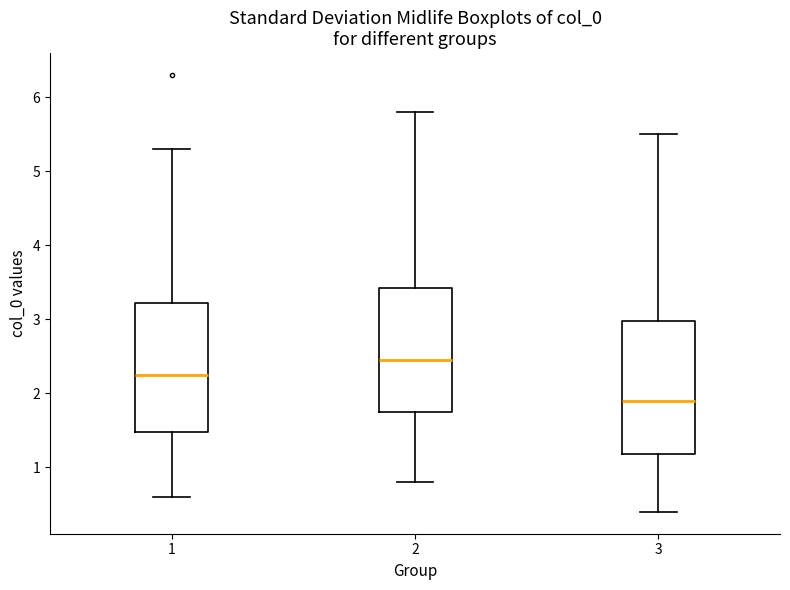

Reading left to right, transcribe this box plot: for each box, give where its median line is, the range the box spans, and where its two whiskers end, as read against the y-axis. The values are not printed on the chart, so give them approximately, as read against the axis.

1: median 2.3, box 1.5 to 3.2, whiskers 0.6 to 5.3
2: median 2.5, box 1.8 to 3.4, whiskers 0.8 to 5.8
3: median 1.9, box 1.2 to 3.0, whiskers 0.4 to 5.5